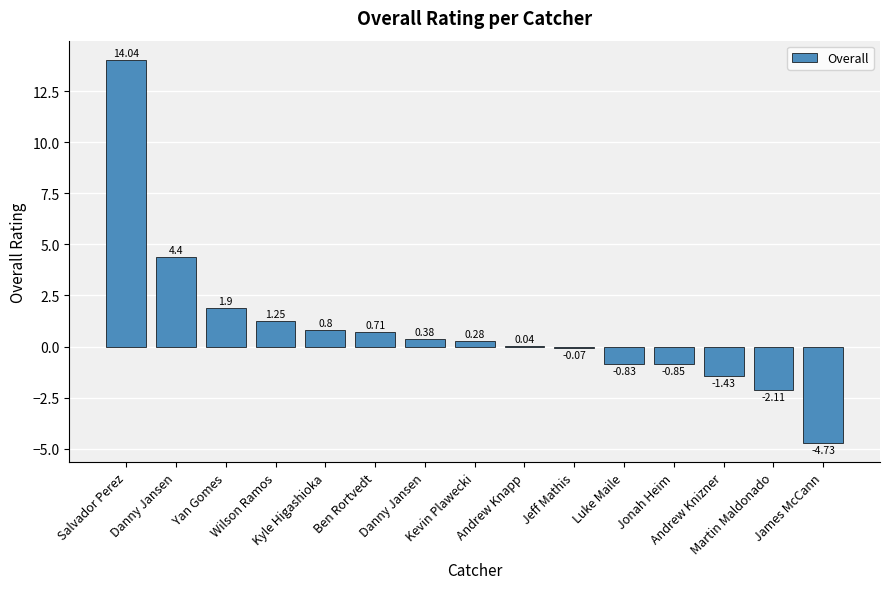

Where is the data nearest to the value 4?

Danny Jansen